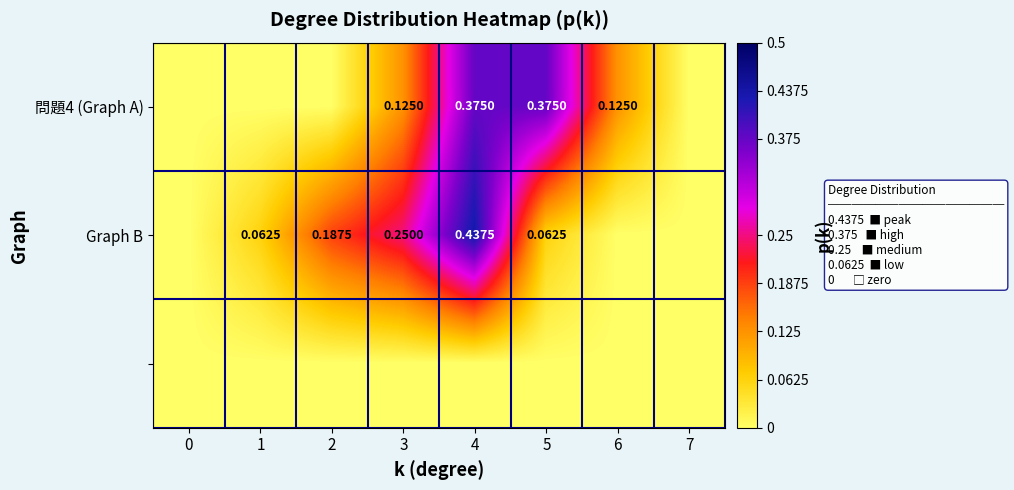

What is the average value of the Graph B series?

0.1